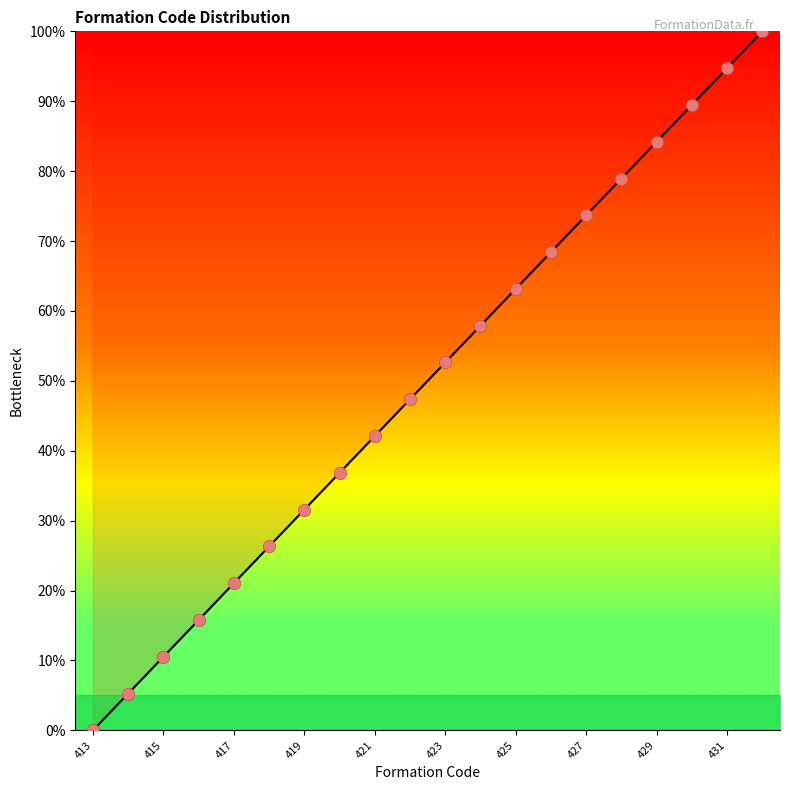

Between 420 and 425, which is larger?

425